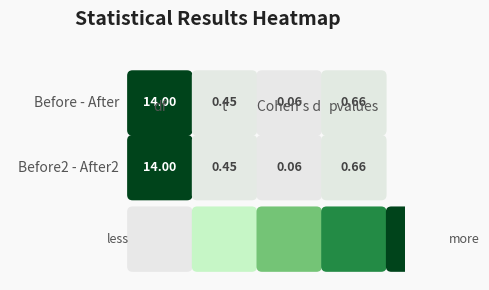

What is the difference between the Before - After values at t and pvalues?

0.2